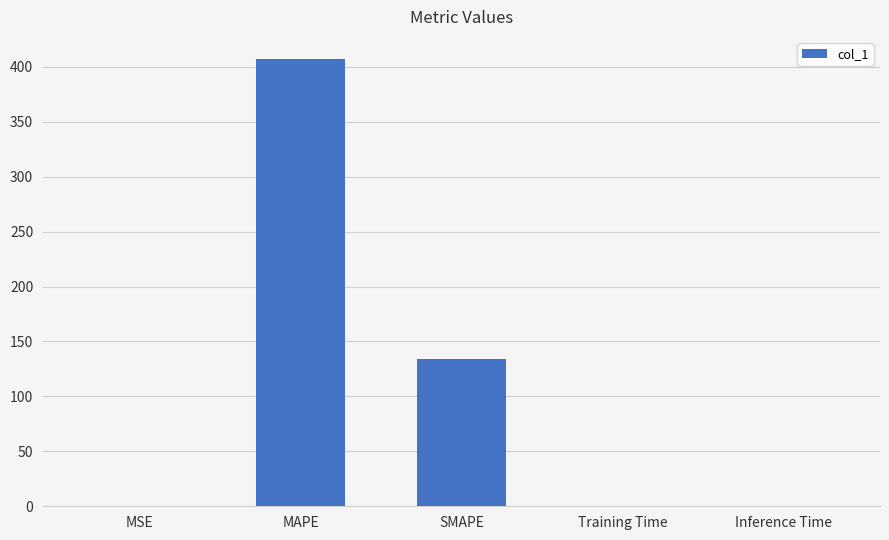

True or false: the data shows 134.1 at SMAPE.

True